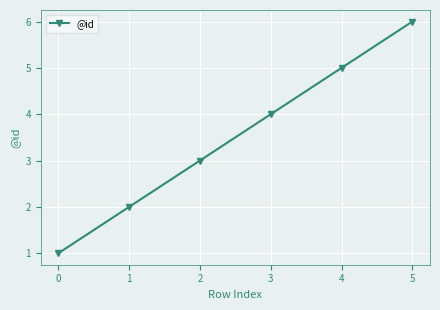

What is the difference between the maximum and minimum values?

5